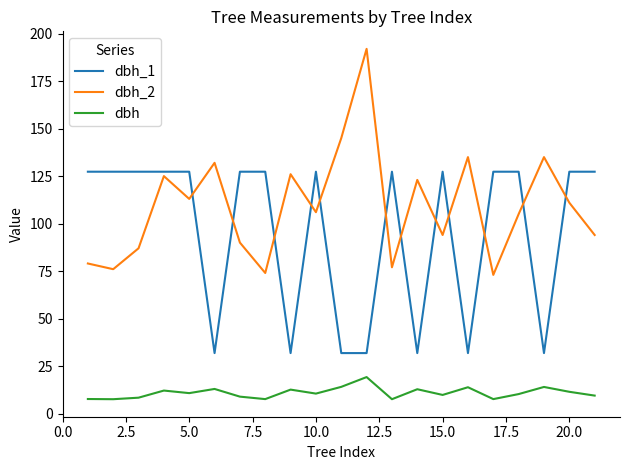

What is the maximum value shown in the chart?

192.0